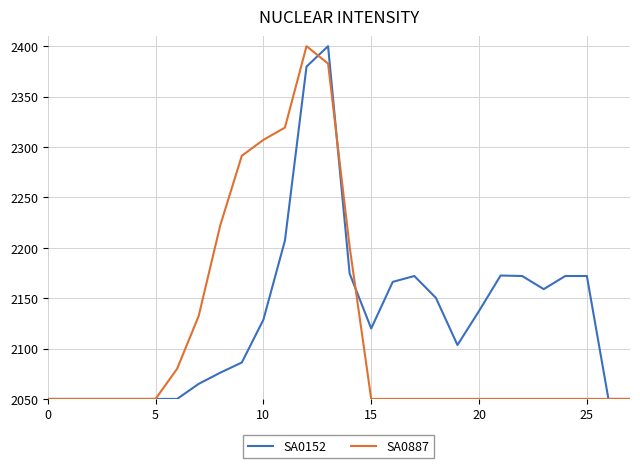

What is the difference between the maximum and second lowest values in the SA0887 series?

350.0